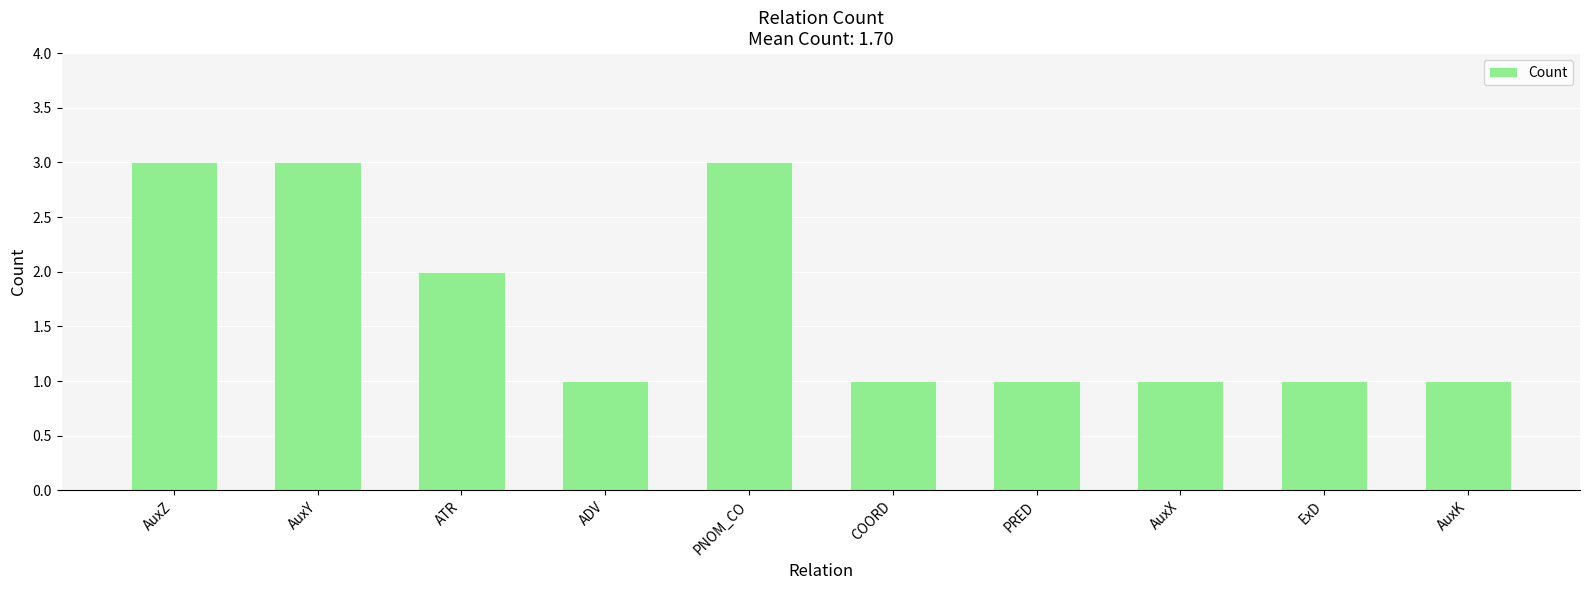

Count the number of data series in this chart.

1